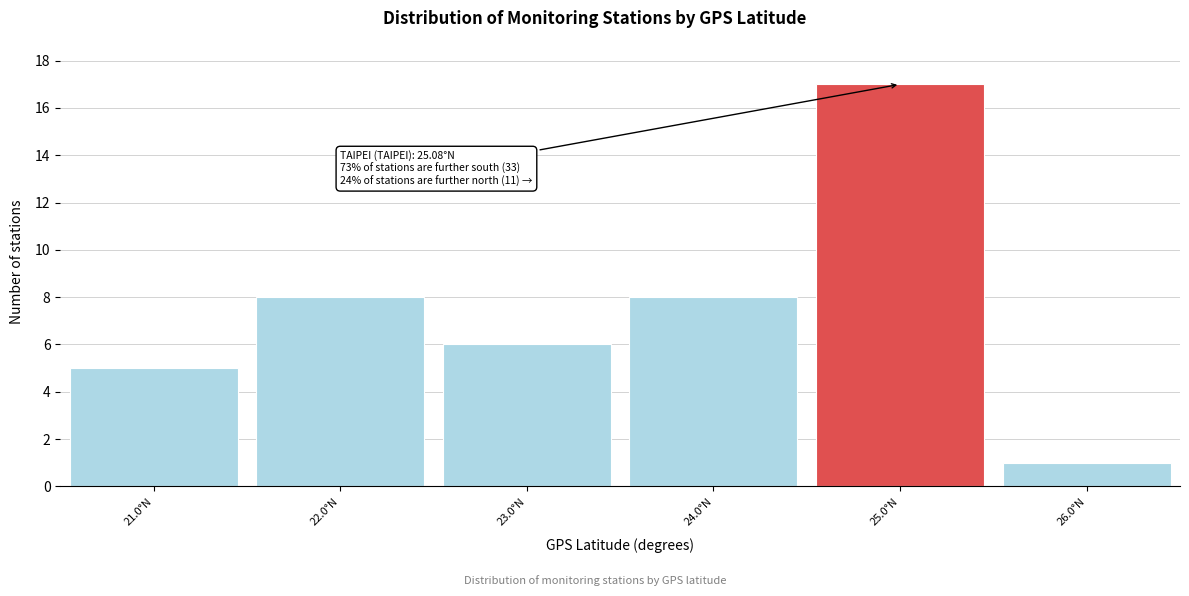

Reading left to right, extract all data points from this chart.

21.0°N=5	22.0°N=8	23.0°N=6	24.0°N=8	25.0°N=17	26.0°N=1